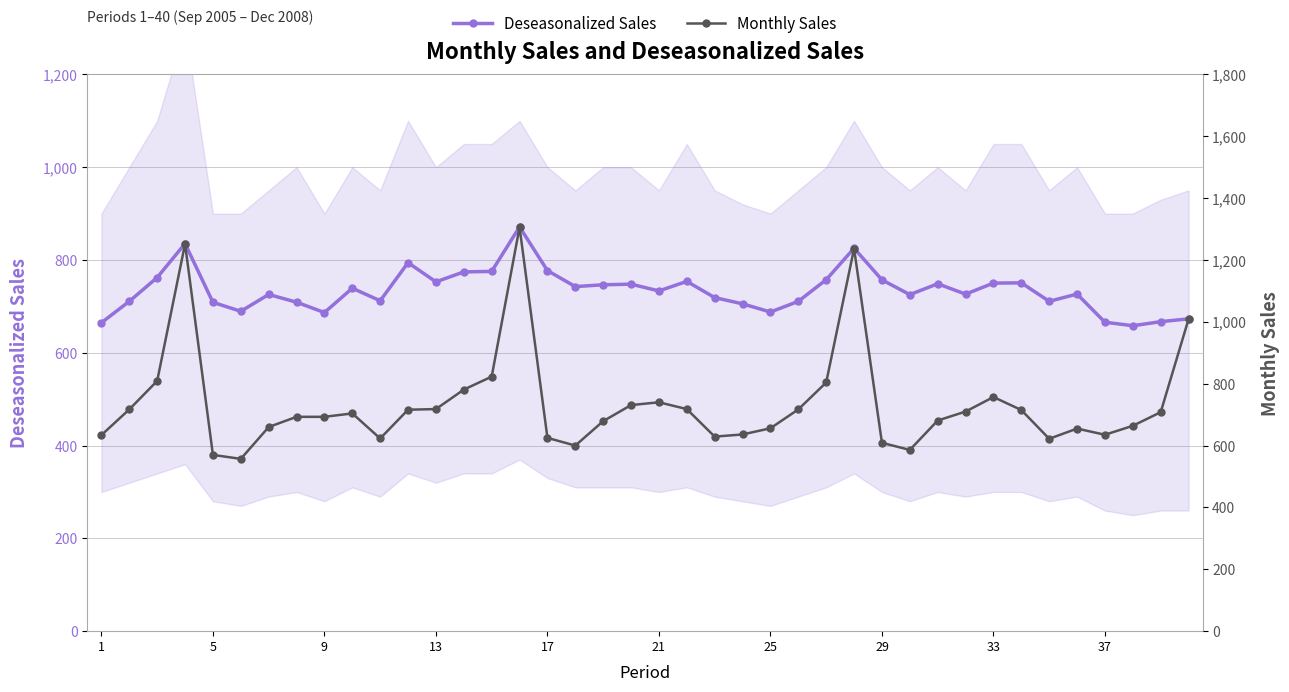

Is the value of Monthly Sales at 25 greater than the value of Deseasonalized Sales at 30?

No